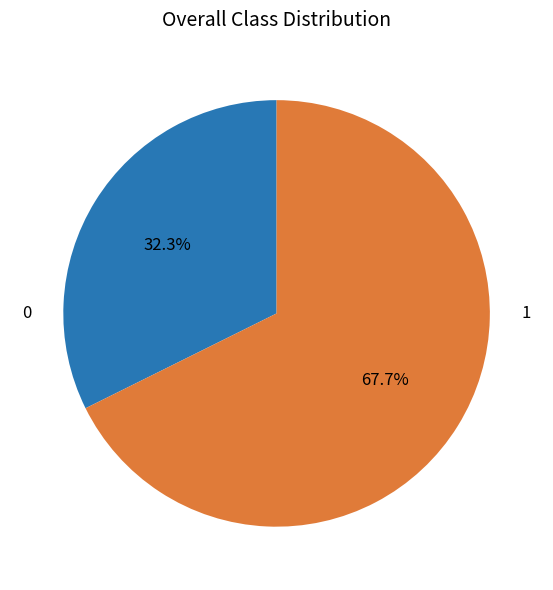

Is there a majority slice in this chart?

Yes